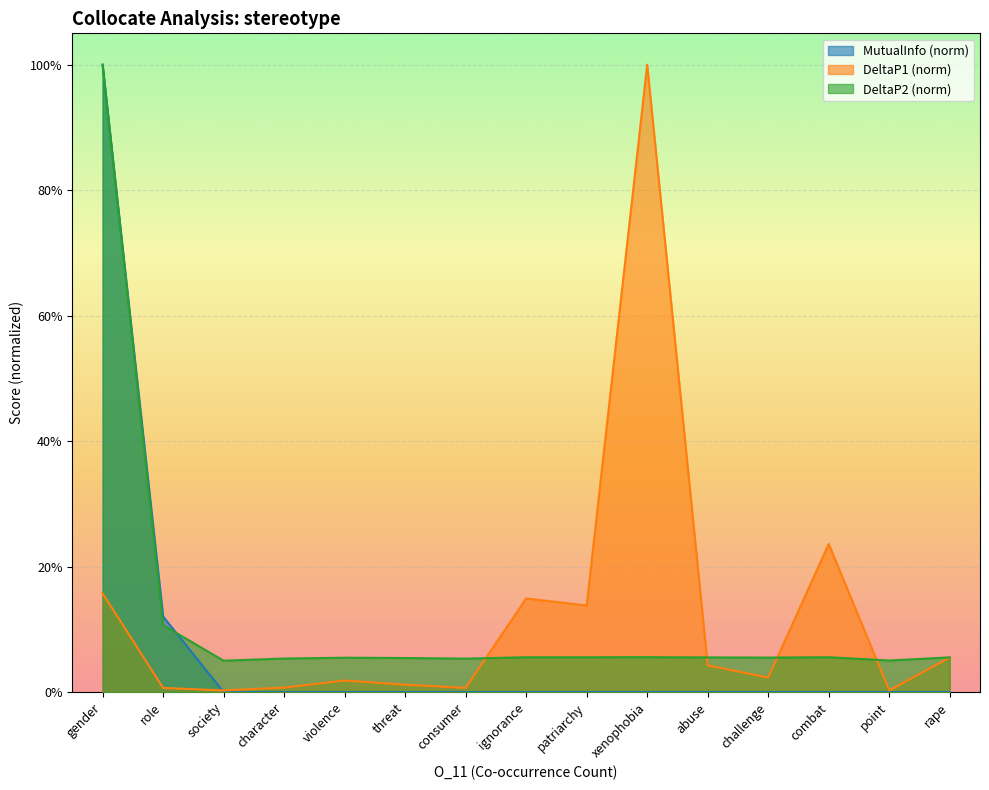

Is it true that DeltaP2 equals 0.0 at xenophobia?

False